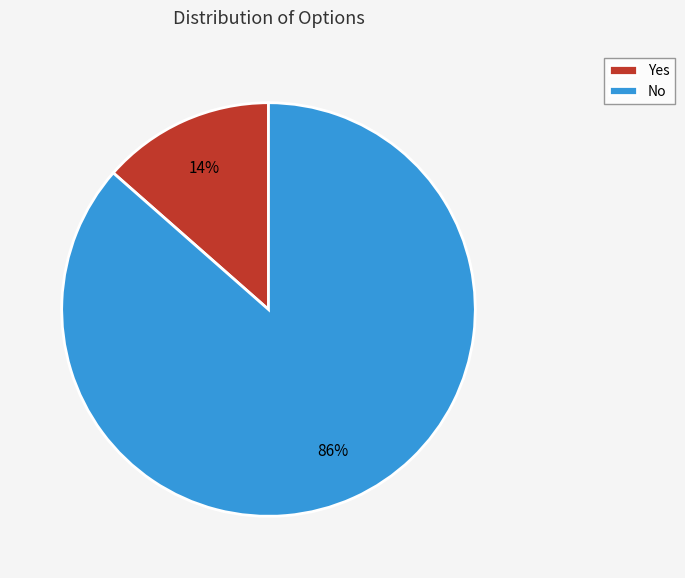

To the nearest percent, what percentage of the pie is No?

86%